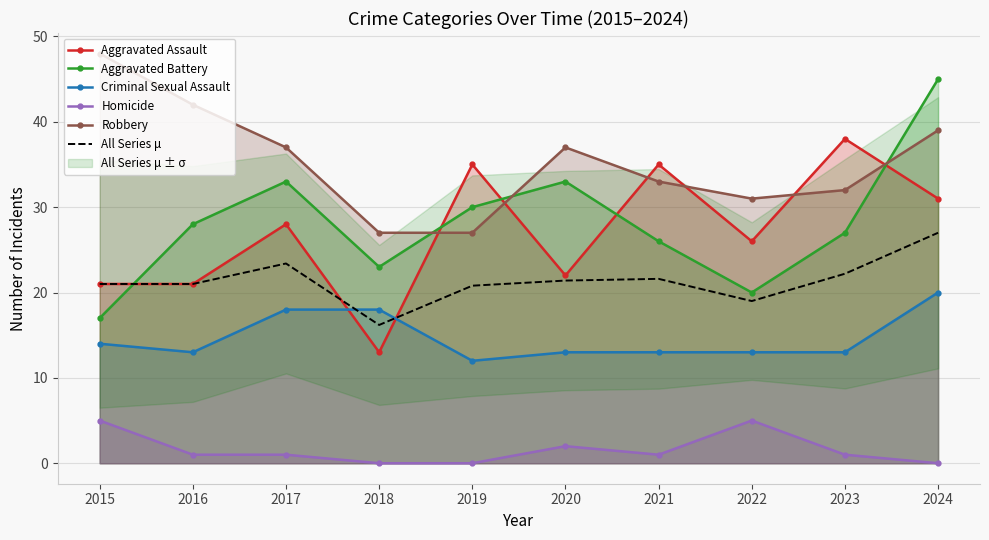

At which category does Criminal Sexual Assault reach its first local valley?

2016